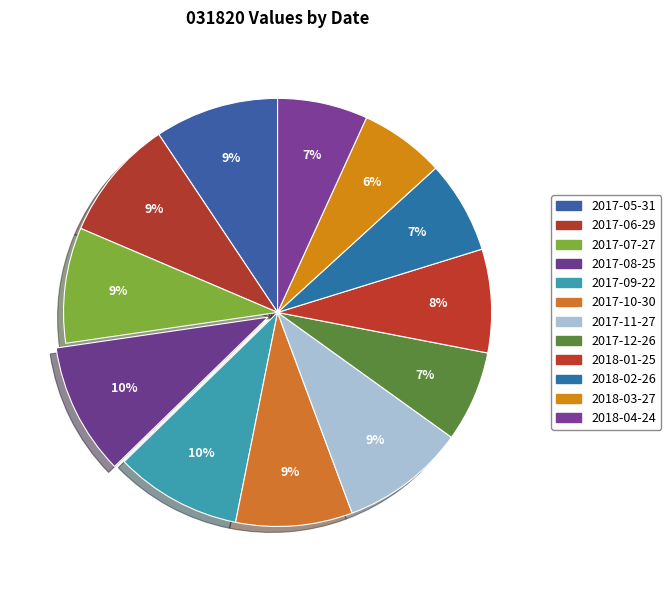

Count the number of slices in the pie.

12